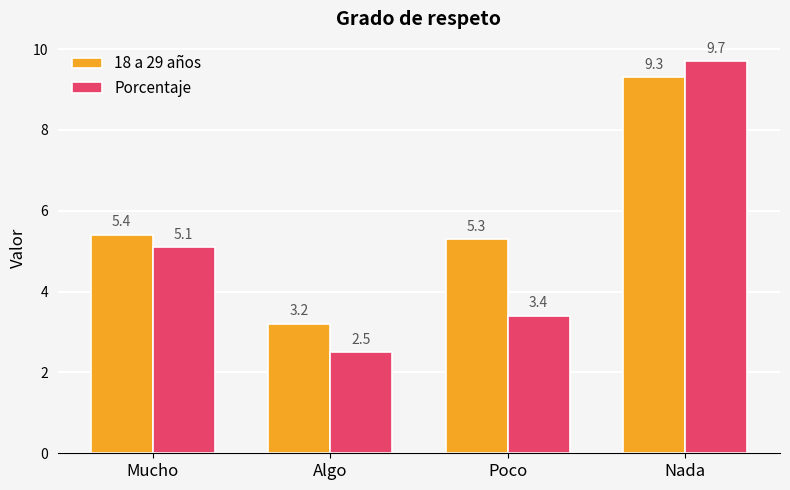

What is the maximum value for Porcentaje?

9.7